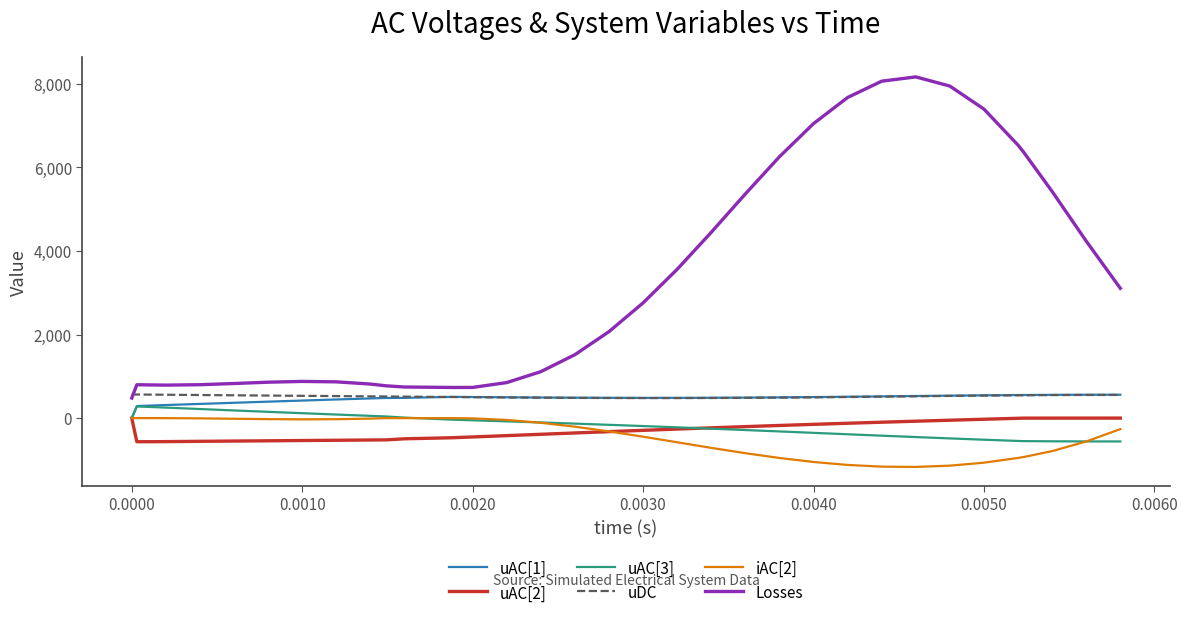

Does the chart have visible grid lines?

No